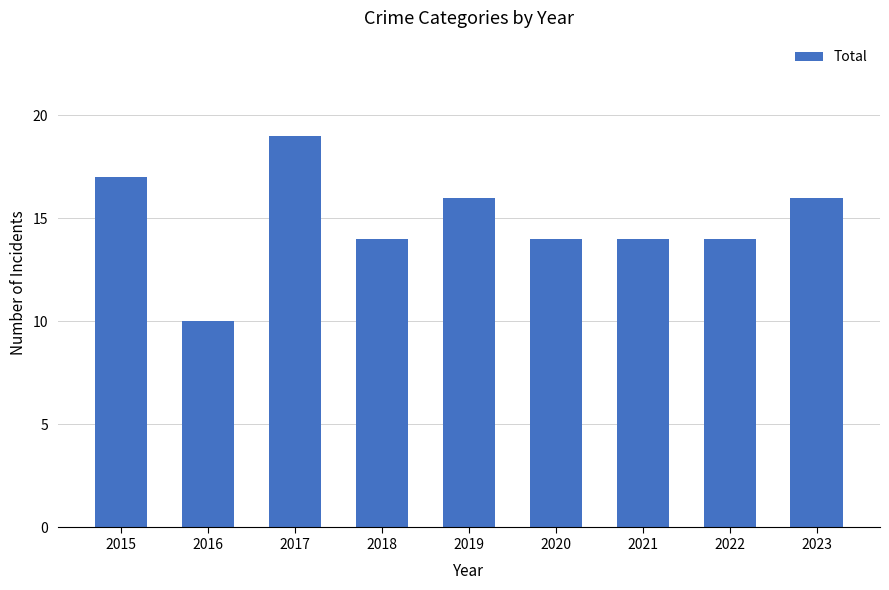

What is the change in value from 2020 to 2023?

+2